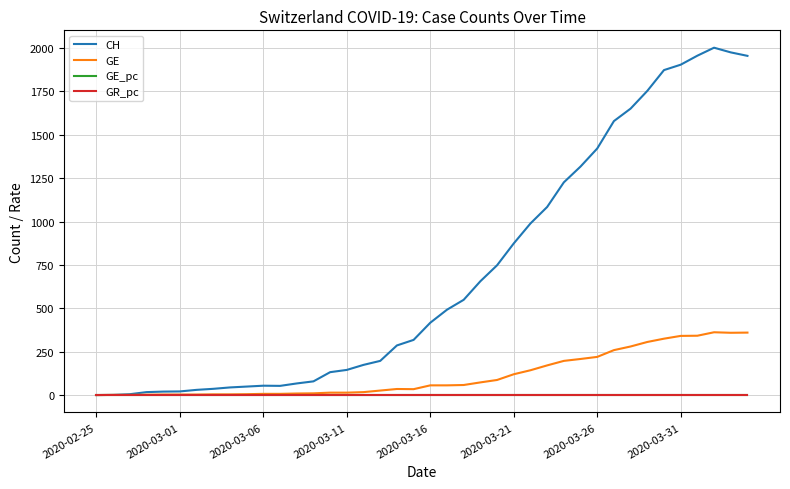

Which series has the largest range (max minus min)?

CH